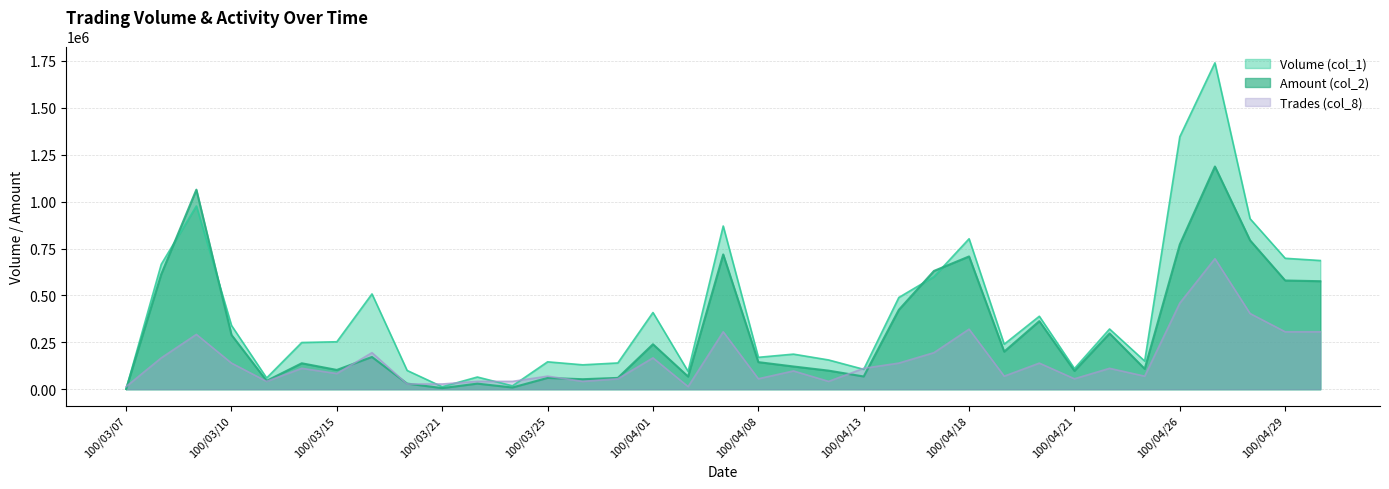

Reading left to right, extract all data points from this chart.

Volume (col_1): 1000.0	666000.0	977000.0	340000.0	60000.0	249000.0	253000.0	508000.0	100000.0	13000.0	65000.0	18000.0	146000.0	130000.0	140000.0	409000.0	95000.0	870000.0	170000.0	187000.0	156000.0	106000.0	489000.0	600000.0	802000.0	240000.0	389000.0	110000.0	321000.0	150000.0	1346000.0	1740000.0	909000.0	698000.0	686000.0
Amount (col_2): 820.0	613160.0	1063750.0	289470.0	44700.0	138260.0	102730.0	171870.0	30000.0	5790.0	29750.0	9100.0	60180.0	53300.0	60300.0	239630.0	67450.0	718490.0	144400.0	121110.0	99060.0	67840.0	423160.0	630490.0	707800.0	200400.0	362910.0	97600.0	297420.0	108520.0	771800.0	1187130.0	793620.0	579560.0	575760.0
Trades (col_8): 13920.0	167040.0	292320.0	139200.0	41760.0	111360.0	83520.0	194880.0	27840.0	27840.0	41760.0	41760.0	69600.0	41760.0	55680.0	167040.0	13920.0	306240.0	55680.0	97440.0	41760.0	111360.0	139200.0	194880.0	320160.0	69600.0	139200.0	55680.0	111360.0	69600.0	459360.0	696000.0	403680.0	306240.0	306240.0